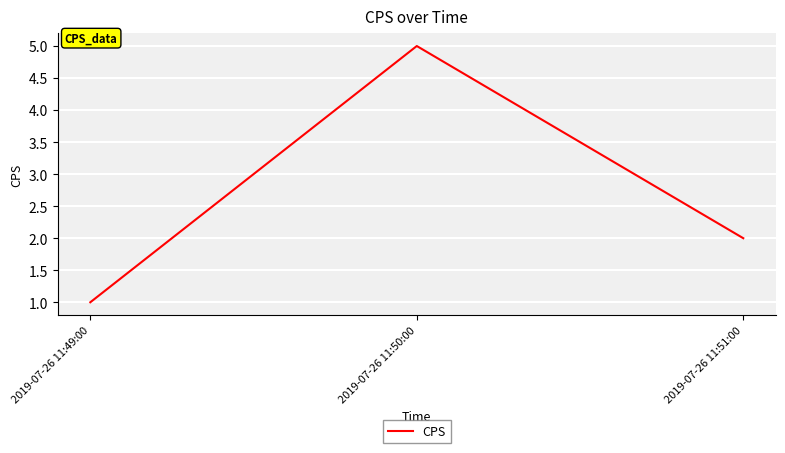

Where is the data nearest to the value 3?

2019-07-26 11:51:00